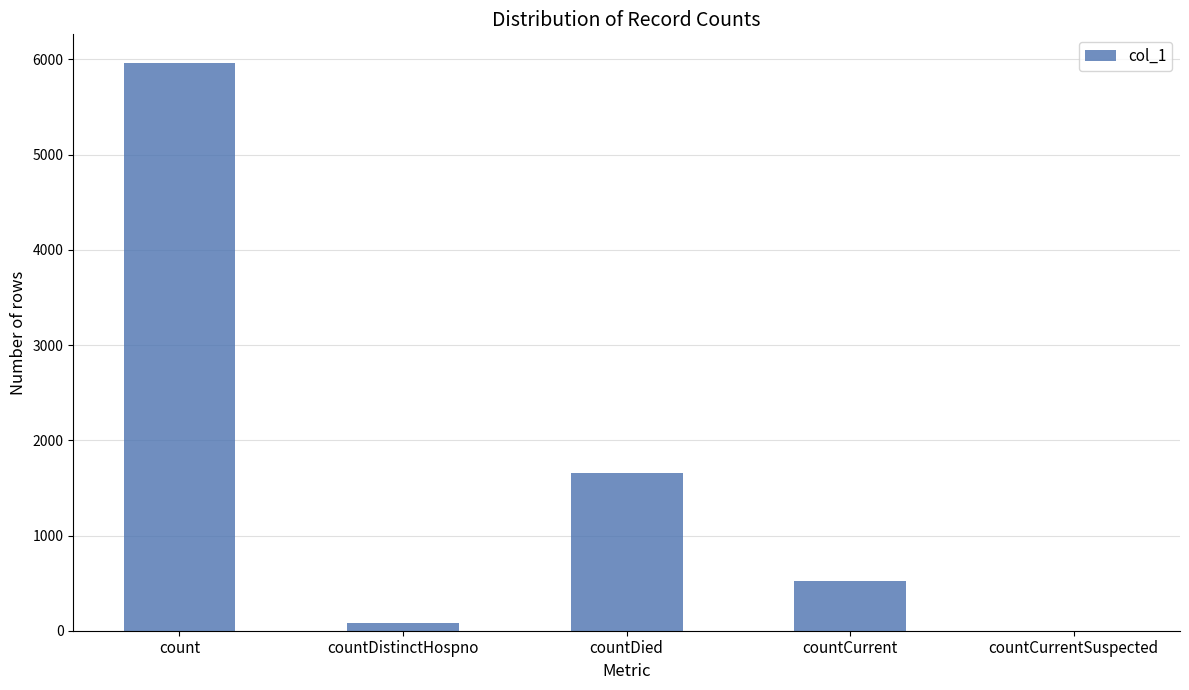

What is the sum of the values at countCurrent and countCurrentSuspected?

524